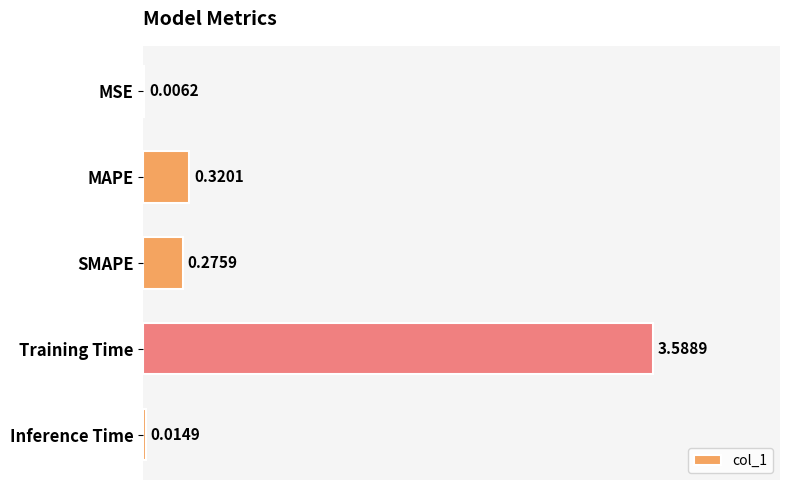

How many series are shown in this chart?

1